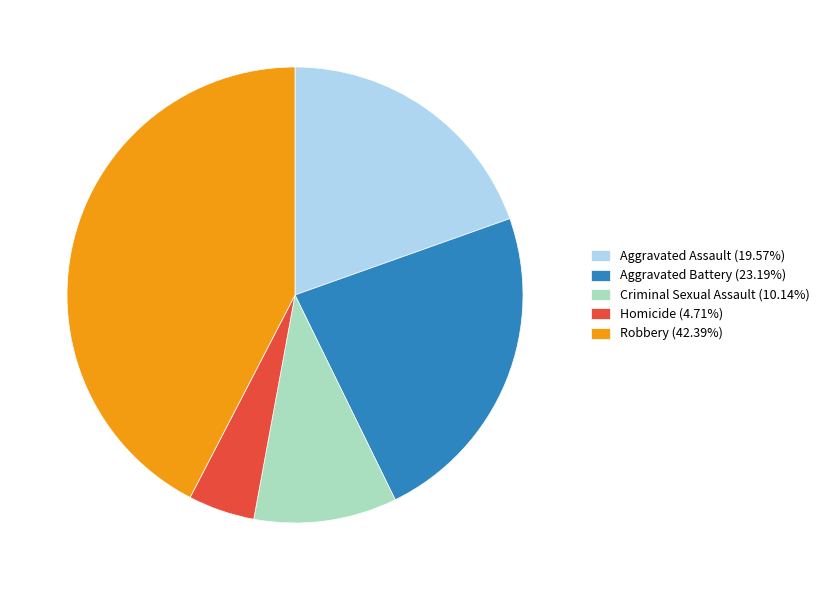

Combined, do Robbery and Aggravated Battery account for over 50%?

Yes